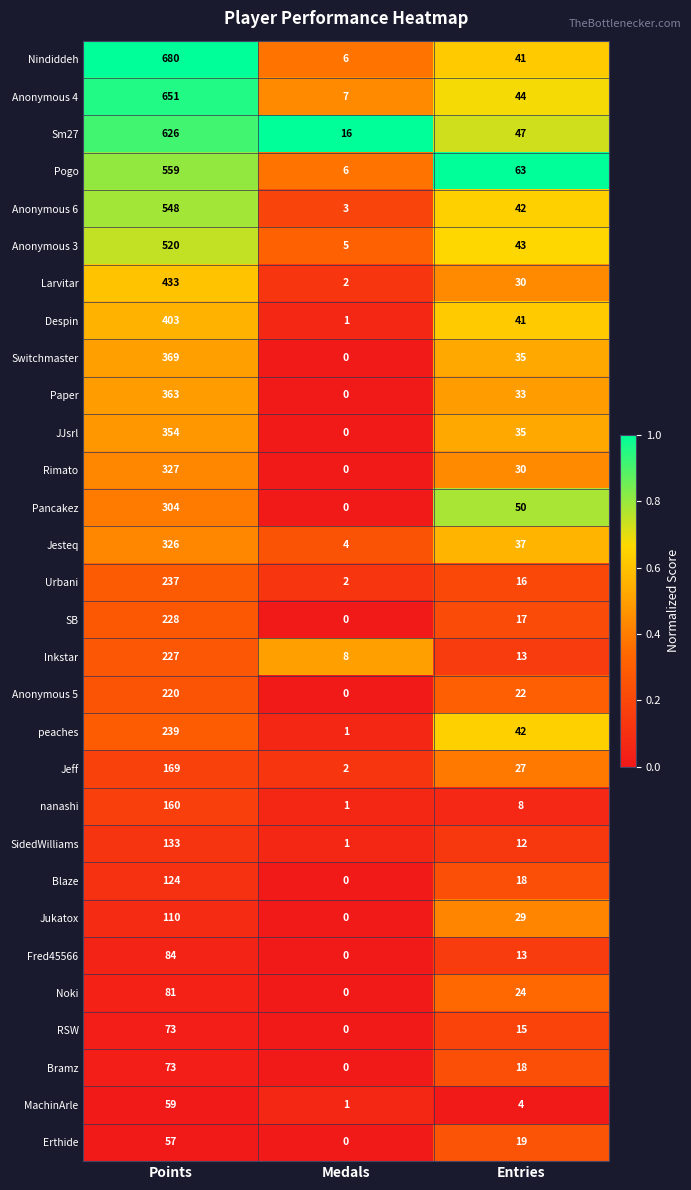

At which label does Despin first exceed 41?

Points